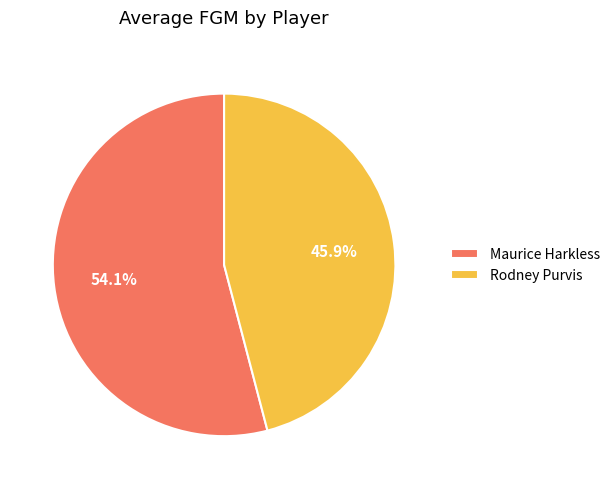

What is the majority slice?

Maurice Harkless